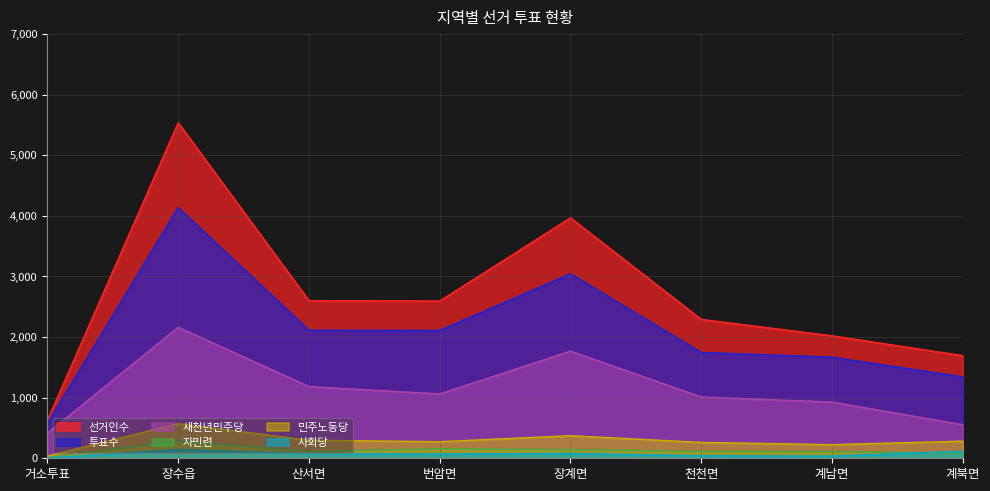

List the labels in order of 선거인수 value, smallest first.

거소투표, 계북면, 계남면, 천천면, 번암면, 산서면, 장계면, 장수읍